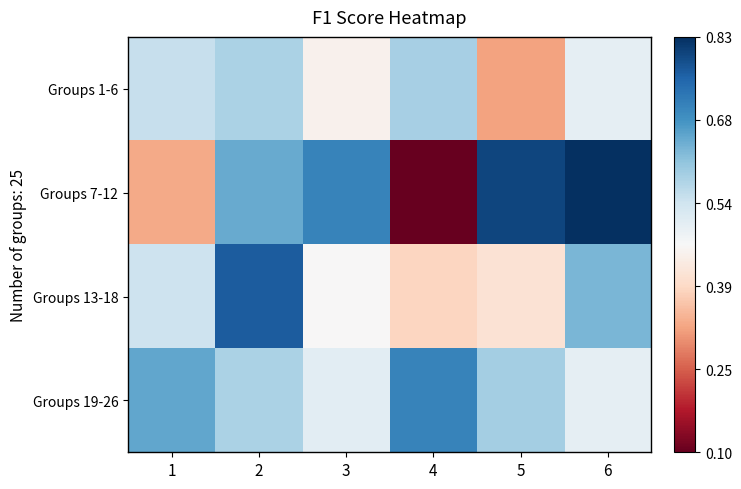

At which category is the sum across all series the highest?

2